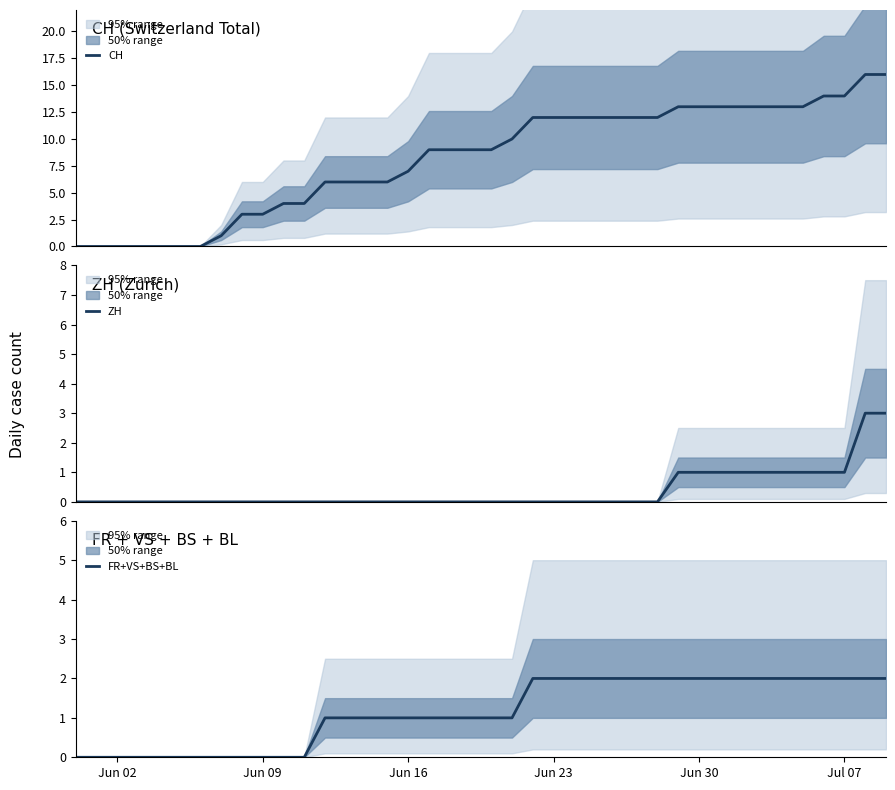

Is it true that FR+VS+BS+BL equals 3 at Jul 07?

False